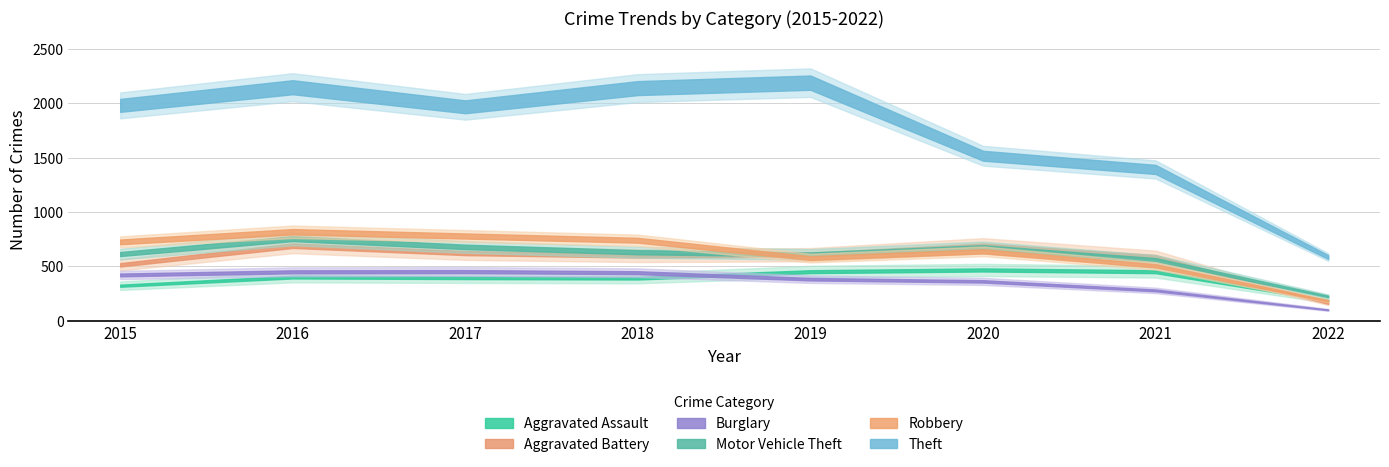

Is it true that Burglary equals 383 at 2019?

True